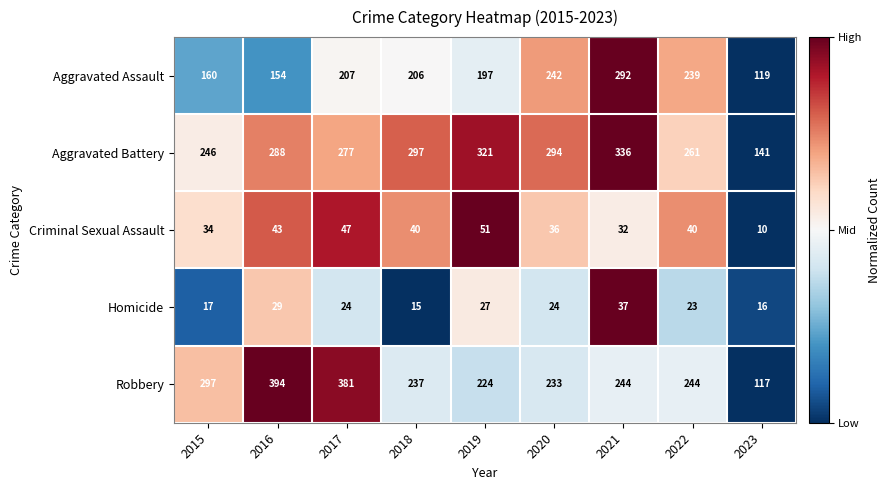

At 2023, list the series in order from largest to smallest.

Aggravated Battery, Aggravated Assault, Robbery, Homicide, Criminal Sexual Assault